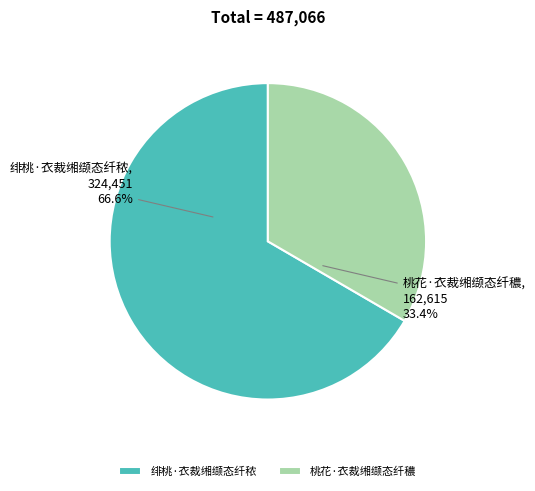

Does 绯桃·衣裁缃缬态纤秾 account for over 50% of the chart?

Yes